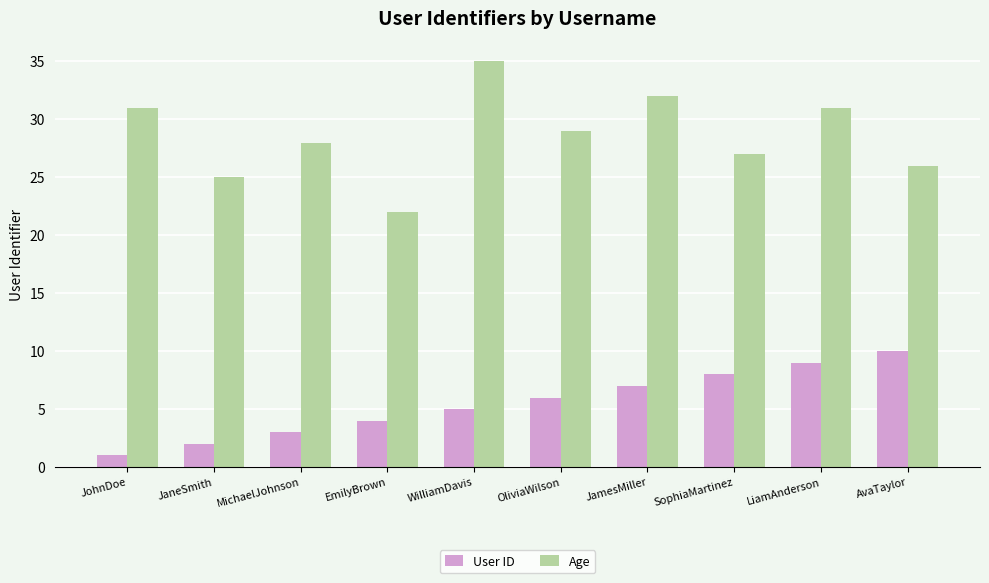

What are all the series names shown in the legend?

User ID, Age